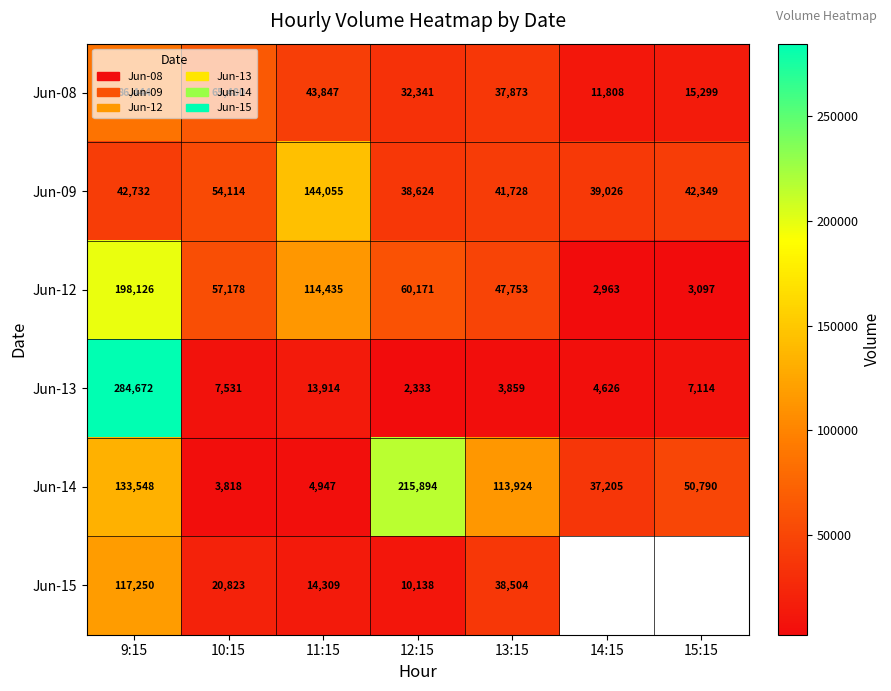

What is the difference between the maximum and minimum values in the Jun-09 series?

105431